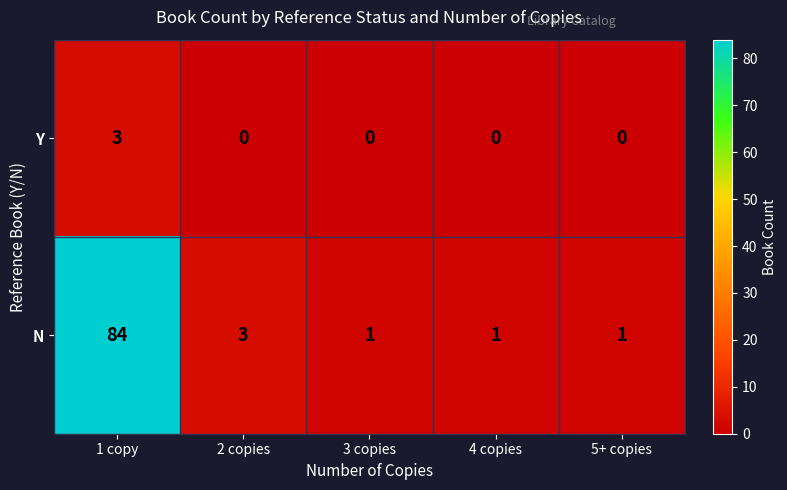

What is the sum of the N values at 1 copy and 4 copies?

85